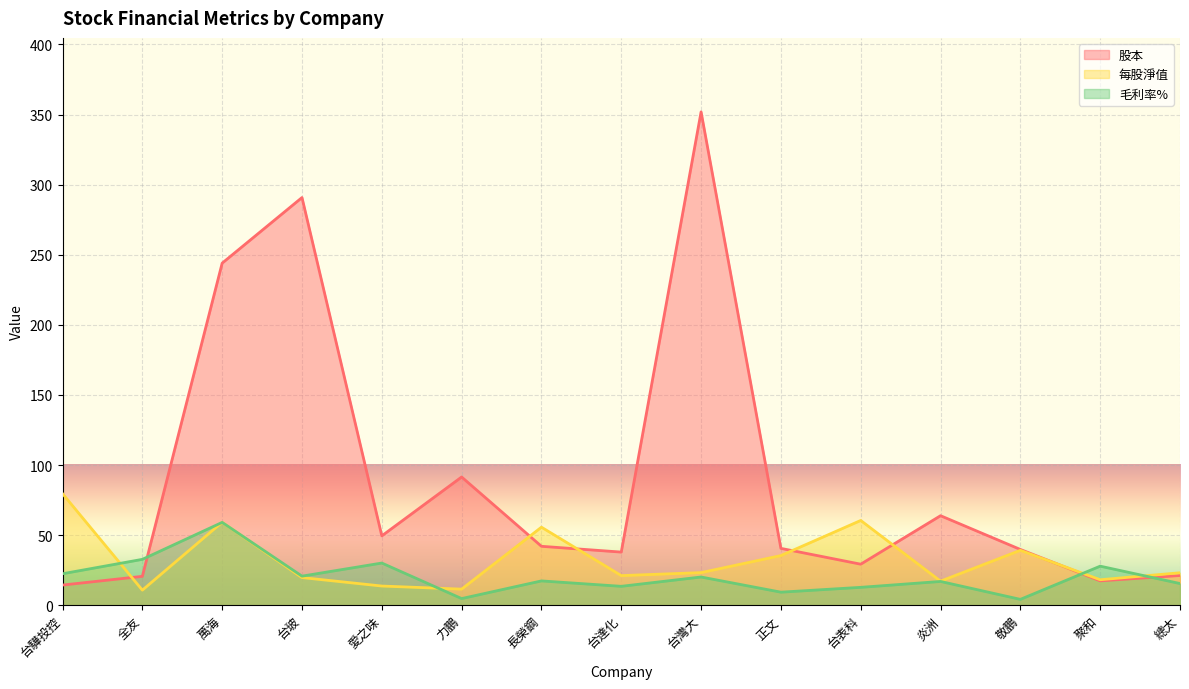

List the series in order of their peak value, highest first.

股本, 每股淨值, 毛利率%